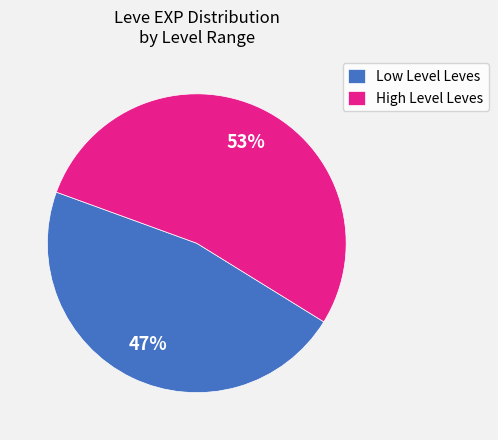

How many slices are in this pie chart?

2